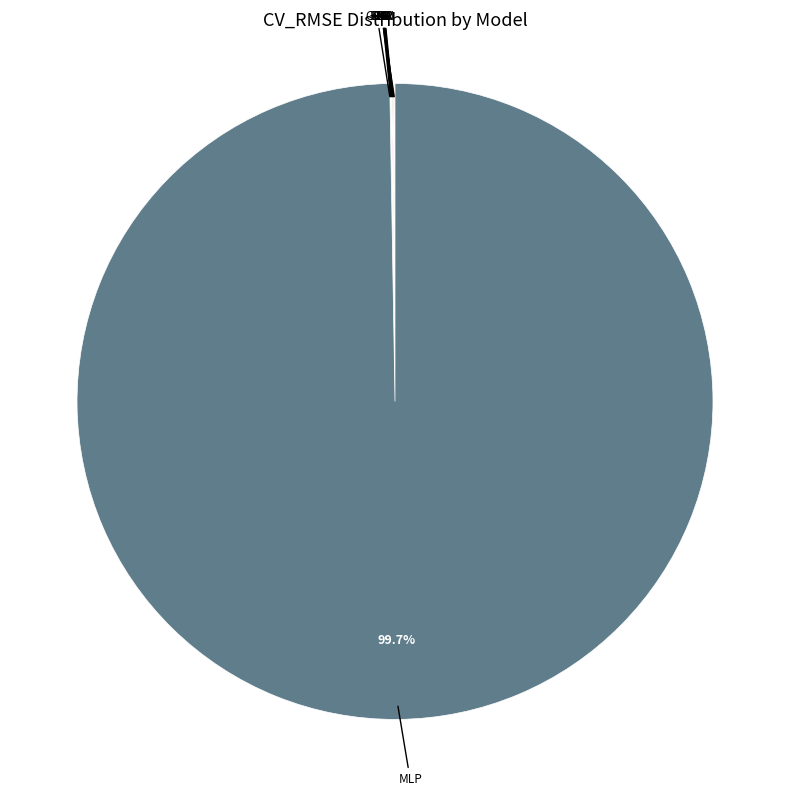

Does any single category account for the majority?

Yes